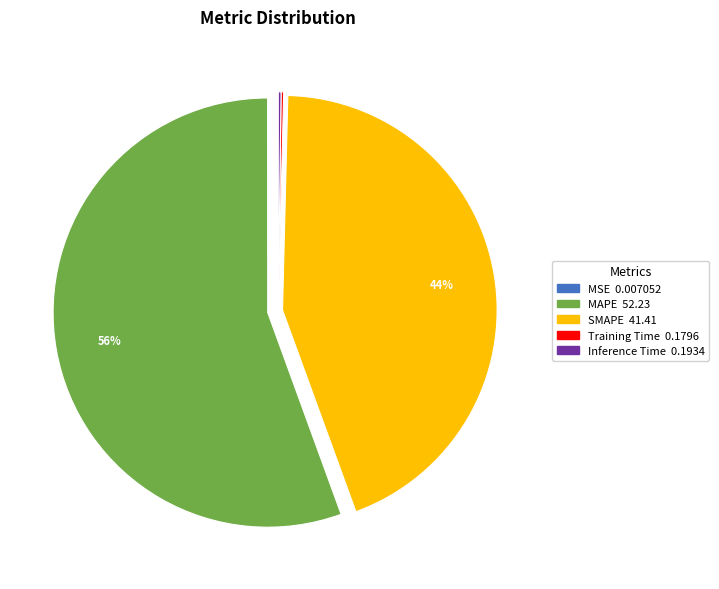

The SMAPE slice represents 51% of the pie. True or false?

False